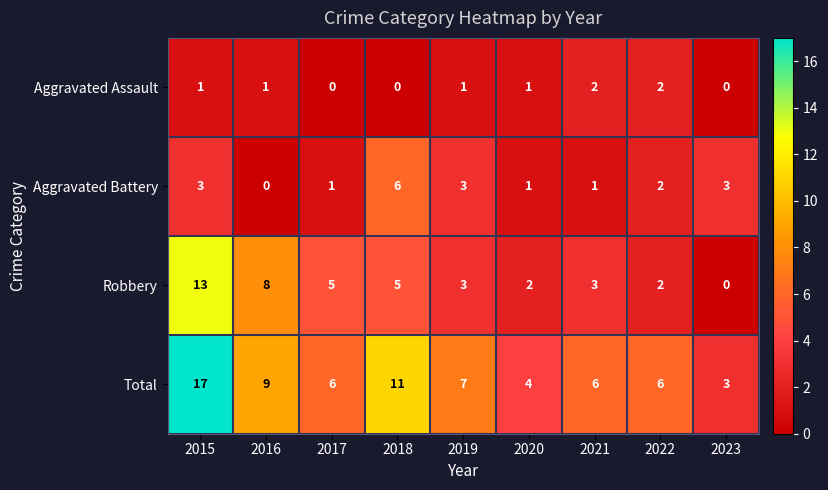

How many data points does each series have?

9